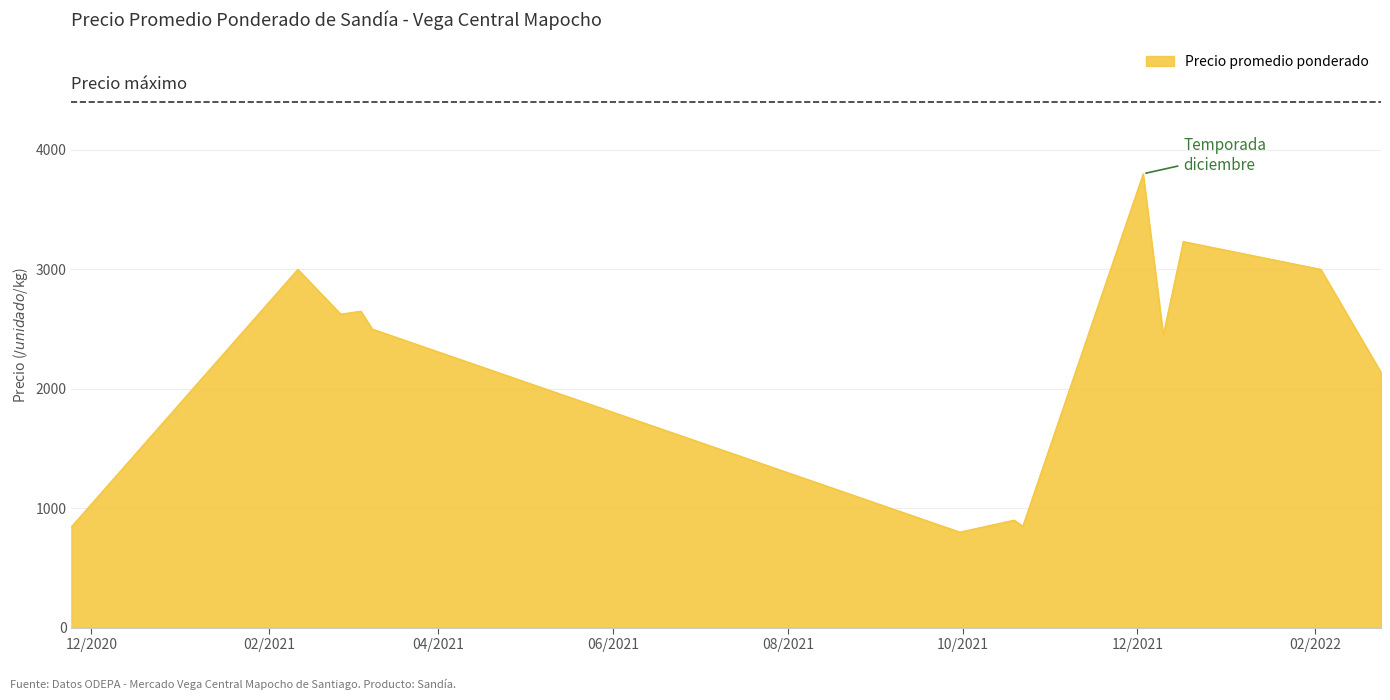

What is the minimum value shown in the chart?

800